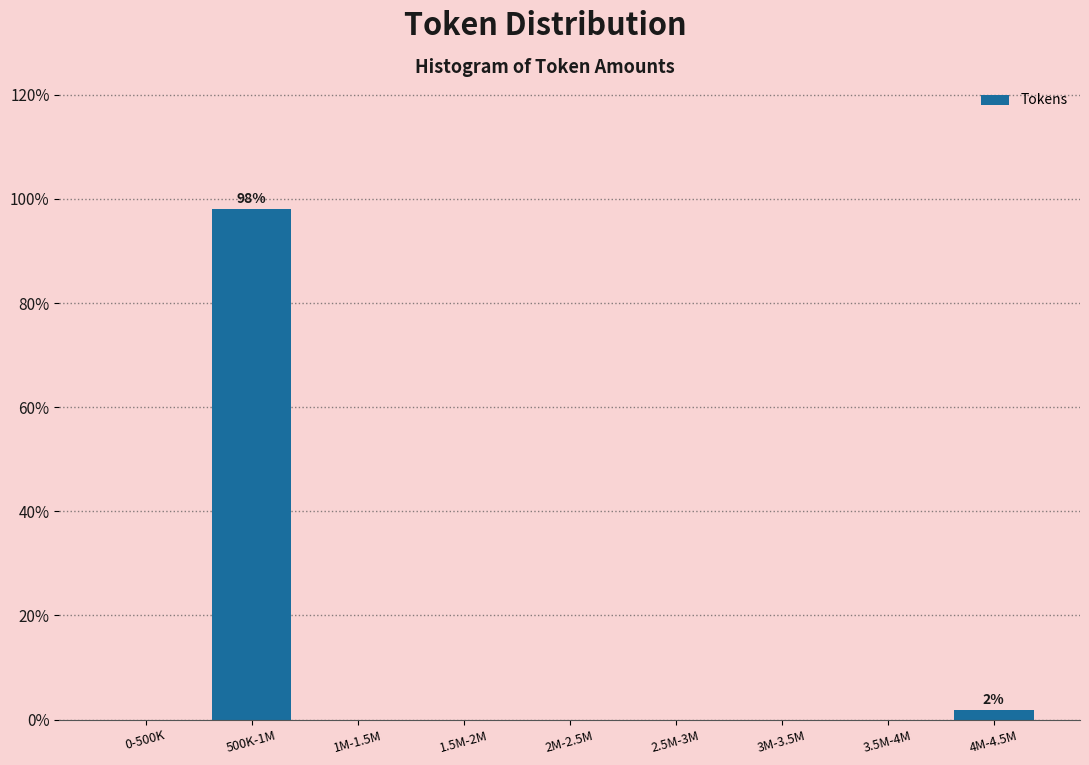

Reading left to right, list all the values displayed in this chart.

0-500K=0.0	500K-1M=98.1	1M-1.5M=0.0	1.5M-2M=0.0	2M-2.5M=0.0	2.5M-3M=0.0	3M-3.5M=0.0	3.5M-4M=0.0	4M-4.5M=1.9